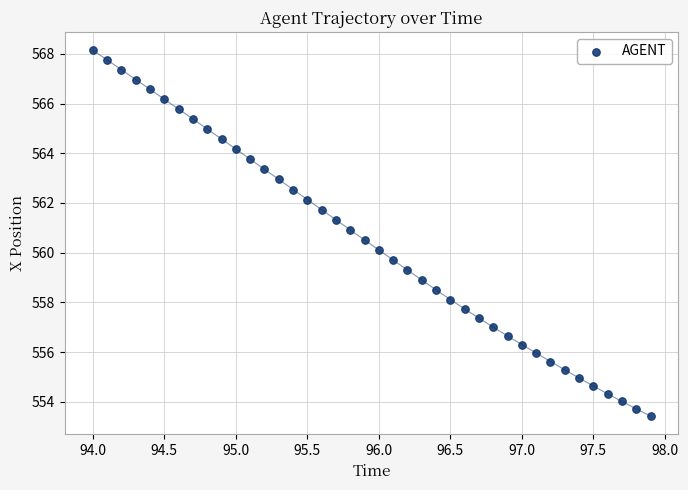

What is the range of X values (max minus min)?

3.9